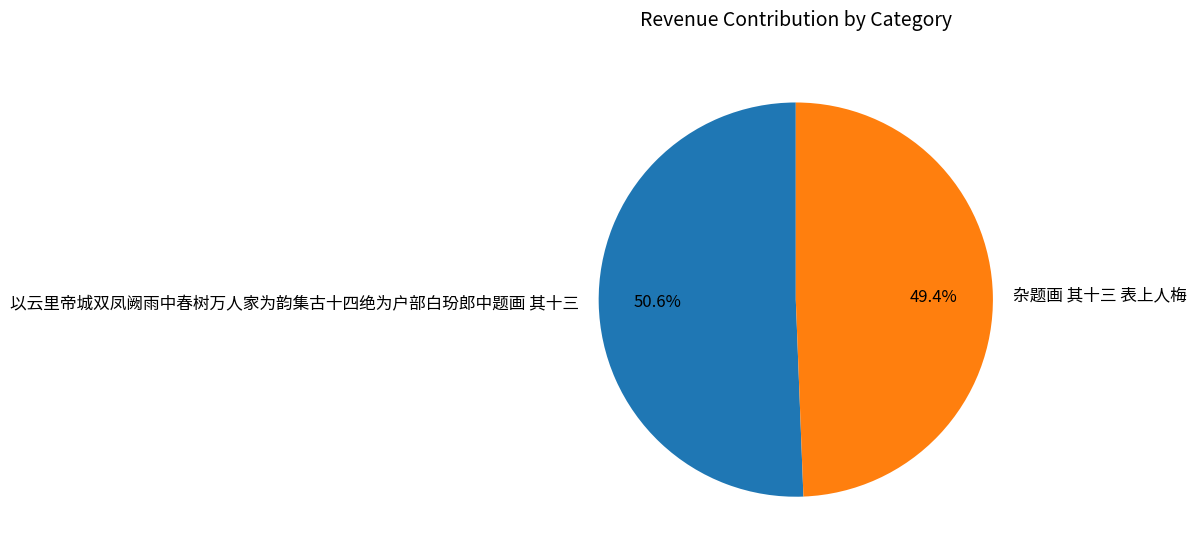

The 以云里帝城双凤阙雨中春树万人家为韵集古十四绝为户部白玢郎中题画 其十三 slice represents 57% of the pie. True or false?

False